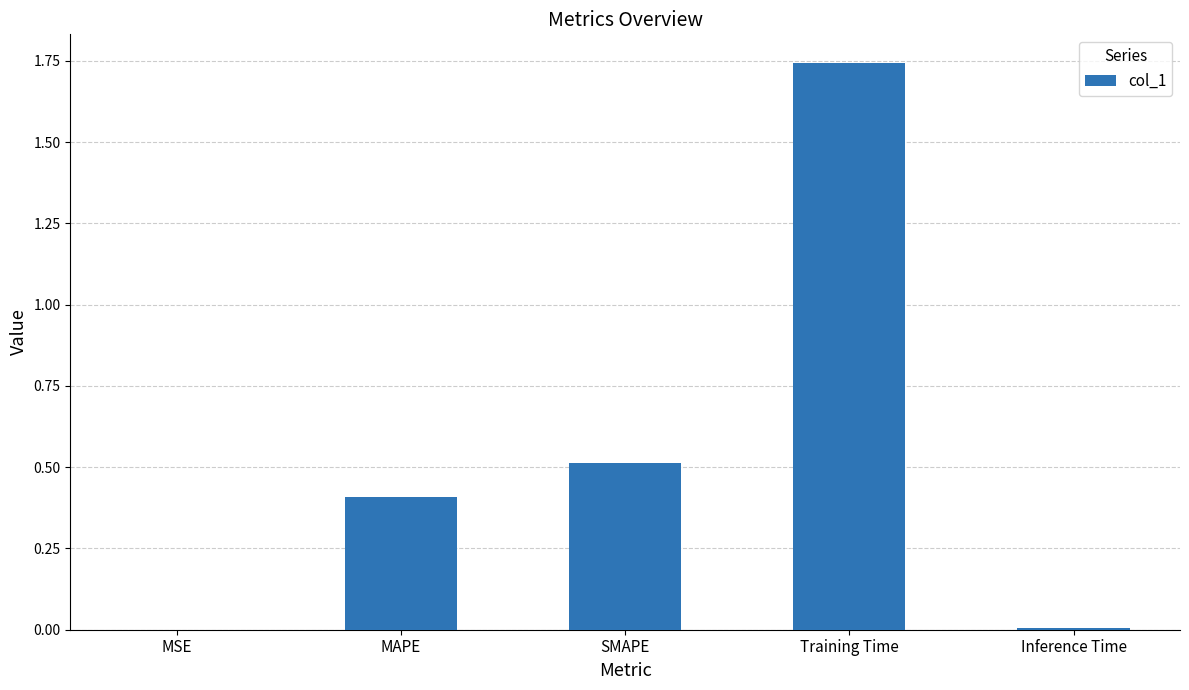

True or false: the data shows 0.4 at MAPE.

True